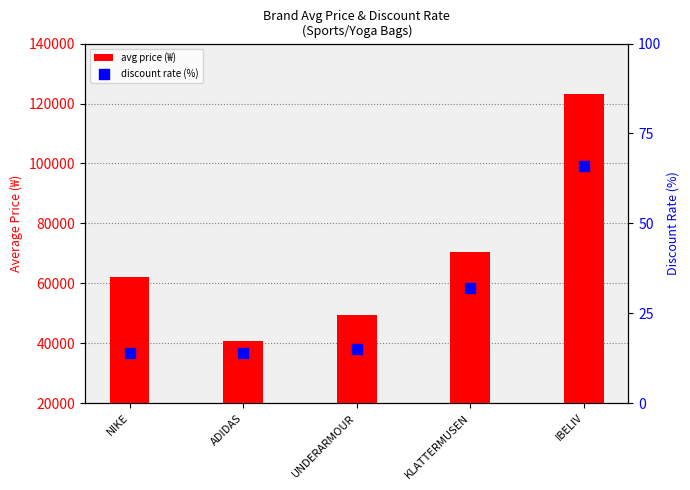

Which series has the largest total across all categories?

avg price (₩)